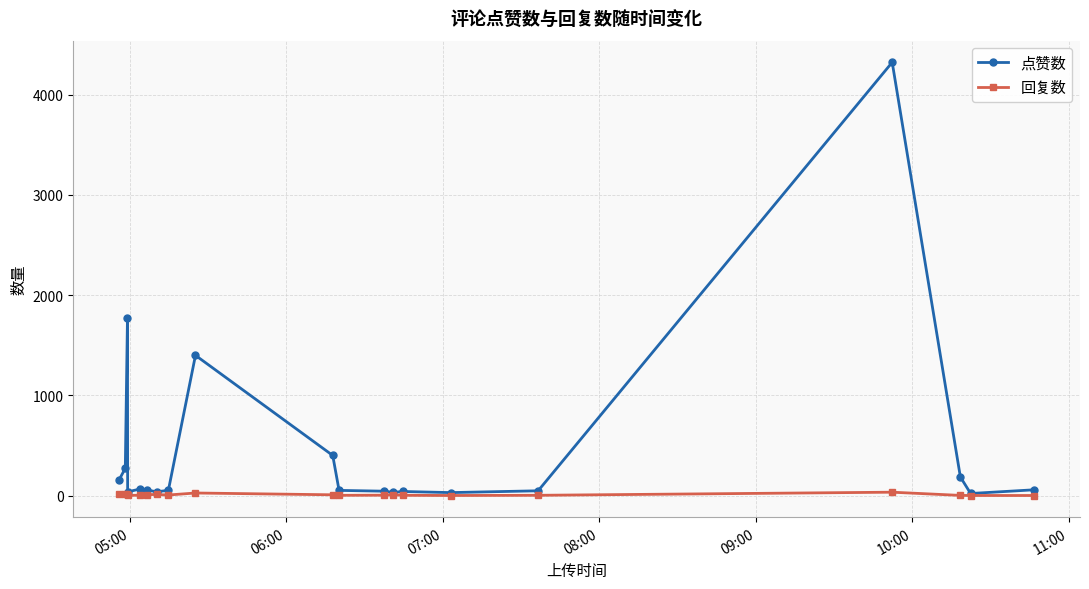

Is this an area chart (filled region under the line)?

No